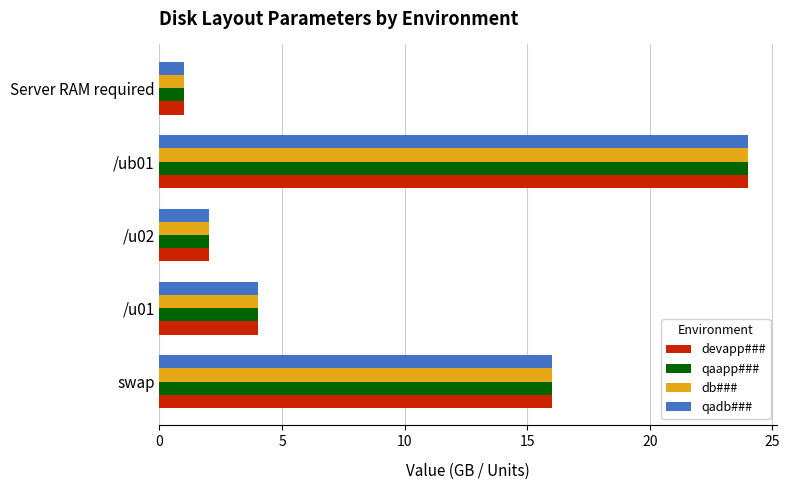

What is the difference between the maximum and minimum values in the qadb### series?

23